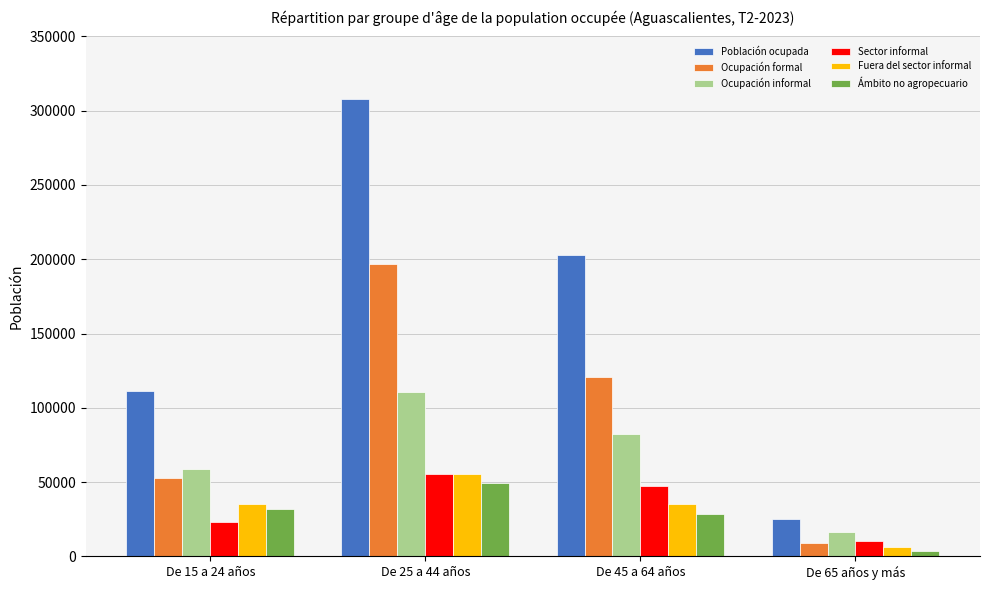

What is the minimum value for Ocupación formal?

9087